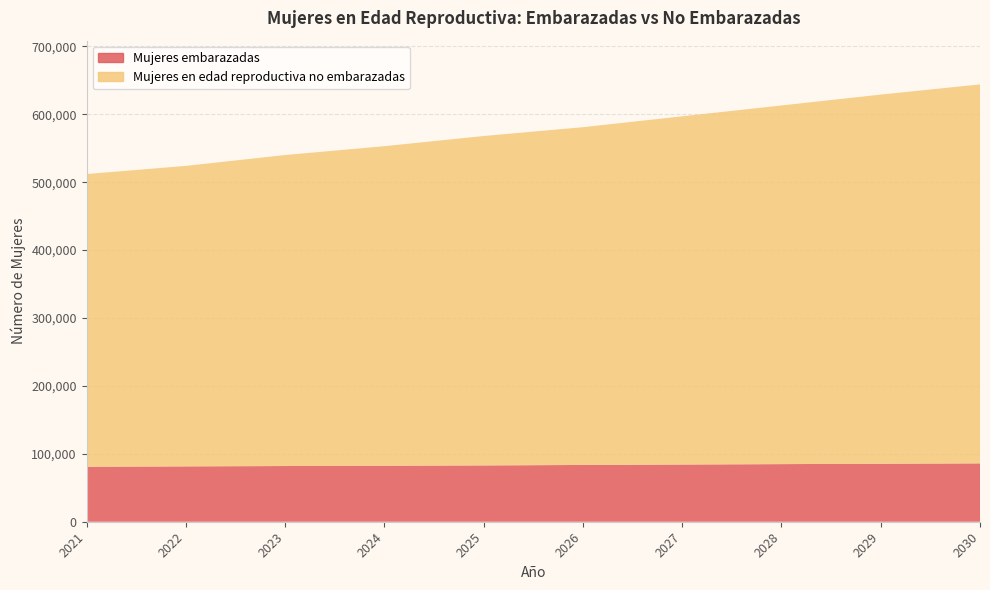

Reading left to right, extract all data points from this chart.

Mujeres embarazadas: 2021=80964.7	2022=81530.4	2023=82035.1	2024=82516.4	2025=82935.5	2026=83595.1	2027=84241.5	2028=84837.5	2029=85418.1	2030=85947.5
Mujeres en edad reproductiva no embarazadas: 2021=431035.3	2022=442469.6	2023=457964.9	2024=470483.6	2025=485064.5	2026=497404.8	2027=512758.5	2028=528162.5	2029=543581.8	2030=558052.5